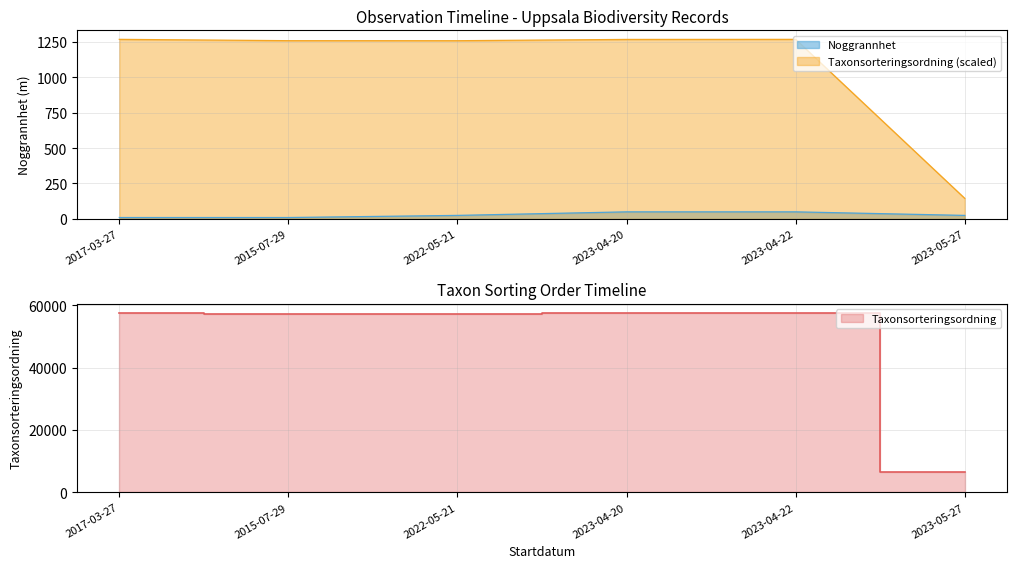

At which label is Taxonsorteringsordning closest to 32087?

2022-05-21